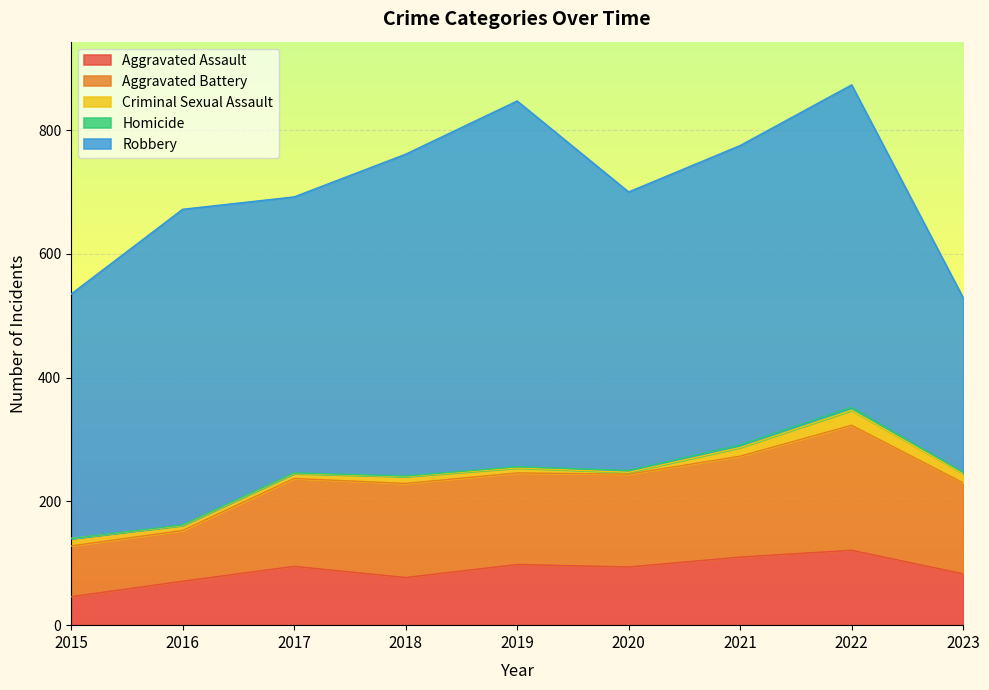

True or false: Aggravated Assault and Aggravated Battery intersect in this chart.

False